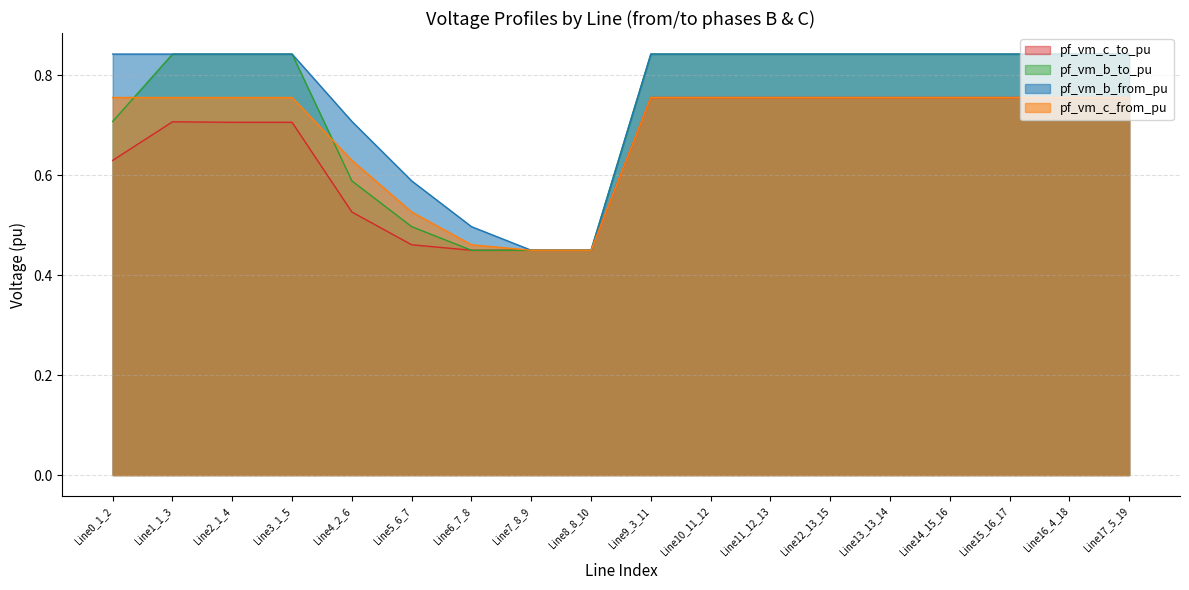

At which category is the sum across all series the highest?

Line15_16_17